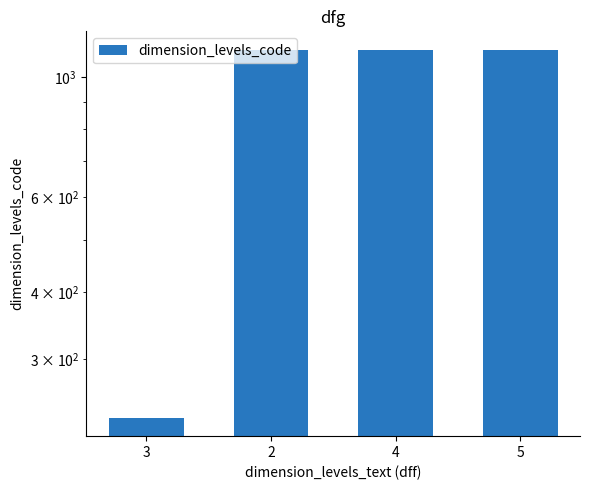

Which has a higher value, 3 or 2?

2